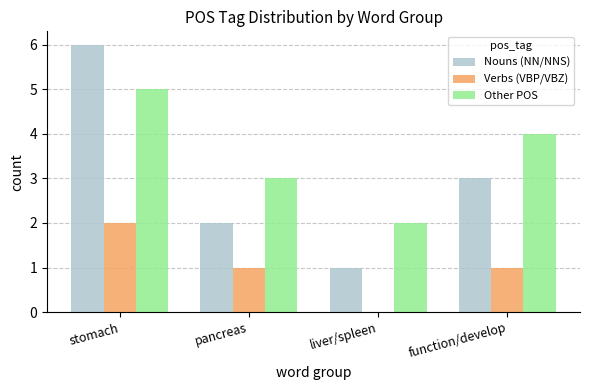

What is the spread (max minus min) of values at liver/spleen?

2